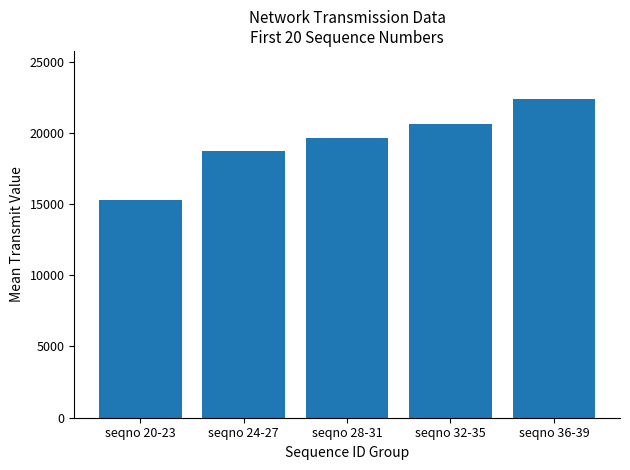

The chart shows a value of 22384 at seqno 36-39. True or false?

True